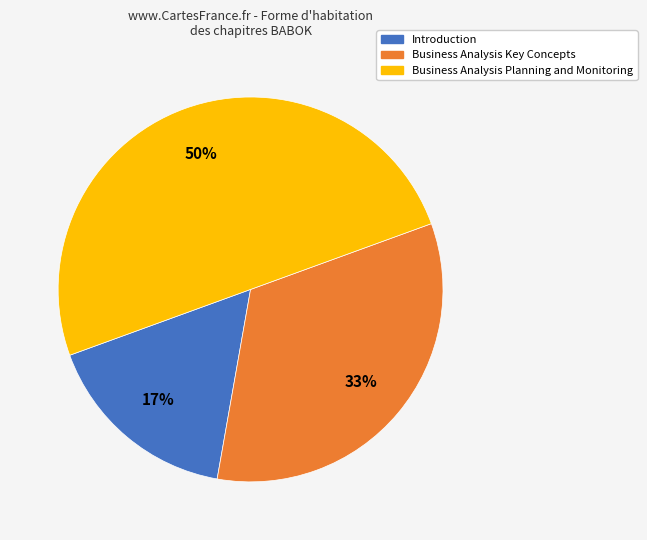

To the nearest percent, what is the difference between the largest and smallest slice percentages?

33%